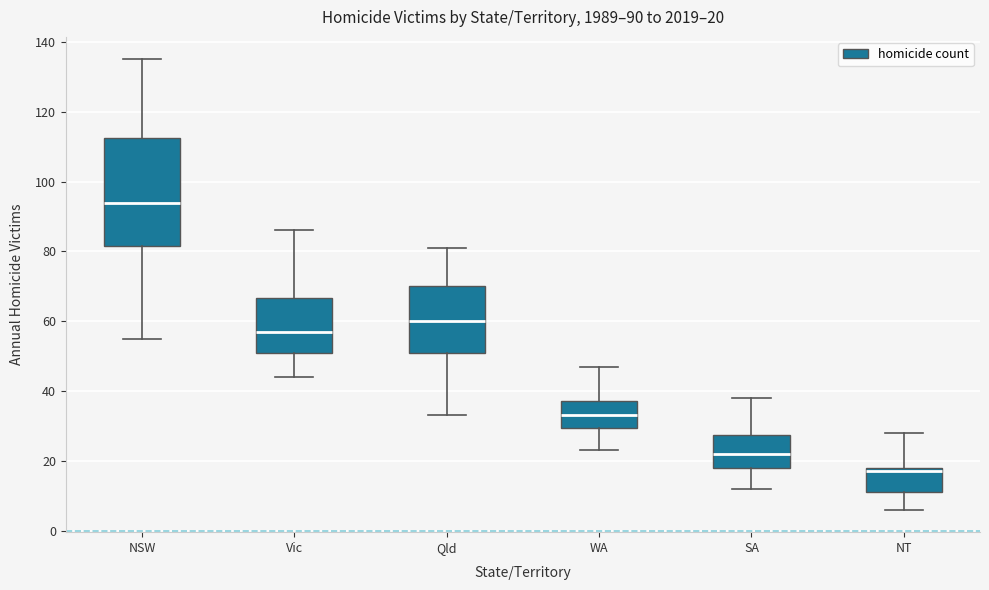

Which box's median line is the highest?

NSW